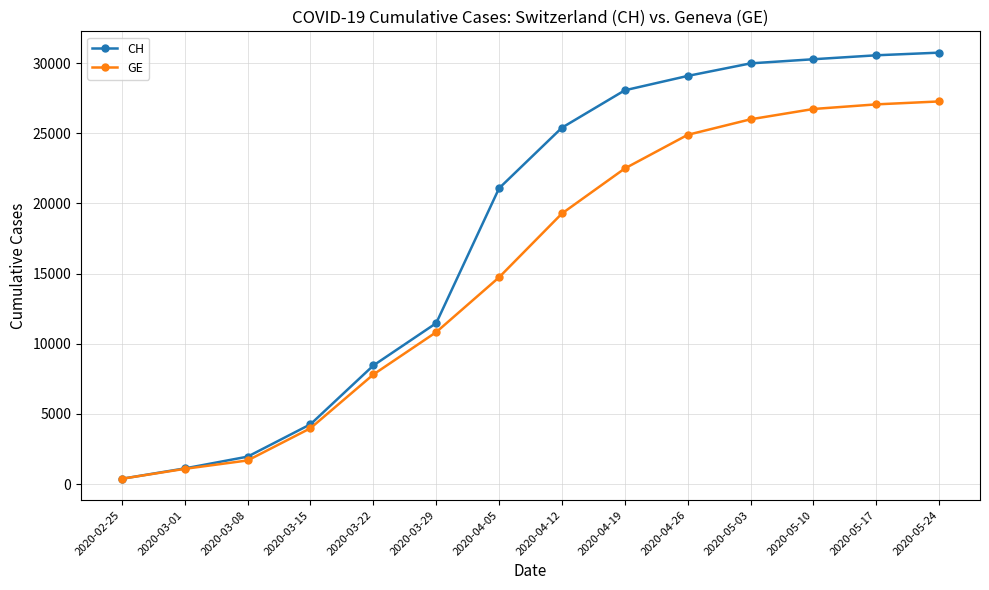

What is the difference between the second highest and second lowest values in the GE series?

25976